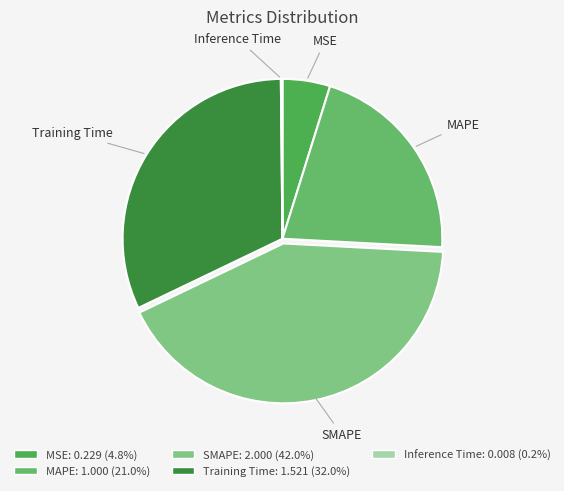

Do Training Time and MSE together represent more than half of the pie?

No